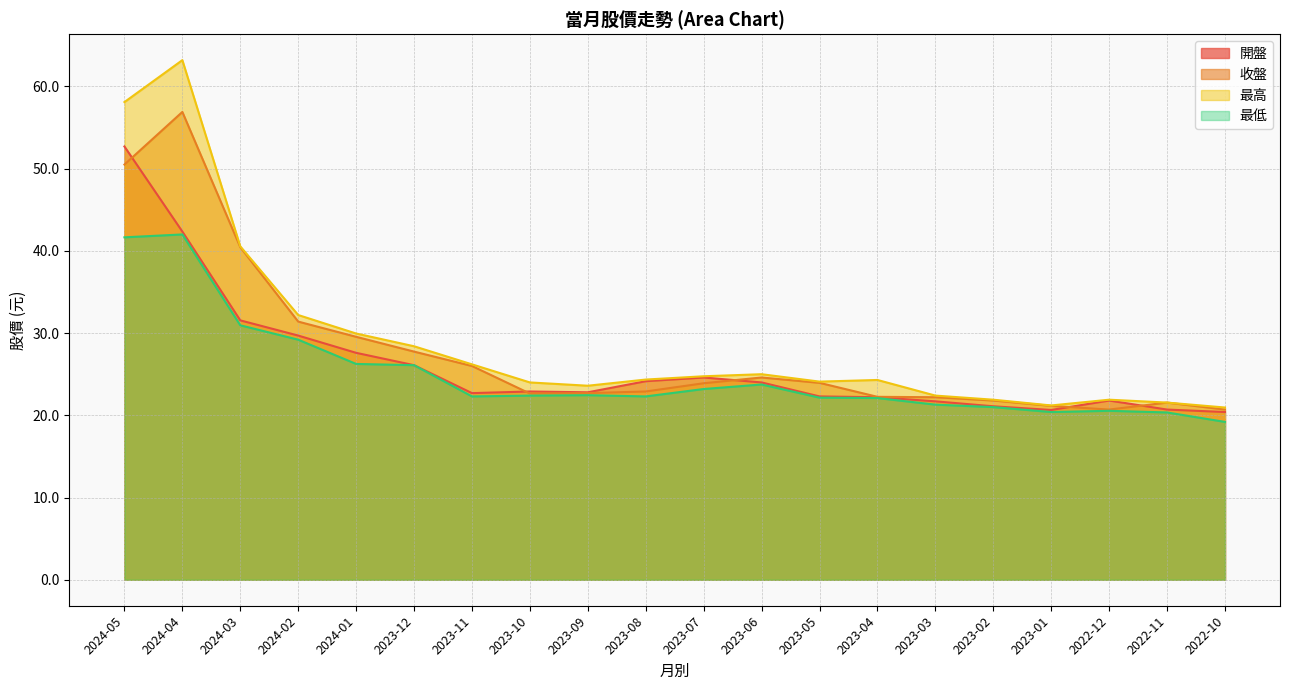

At which category does 最高 reach its first local peak?

2024-04